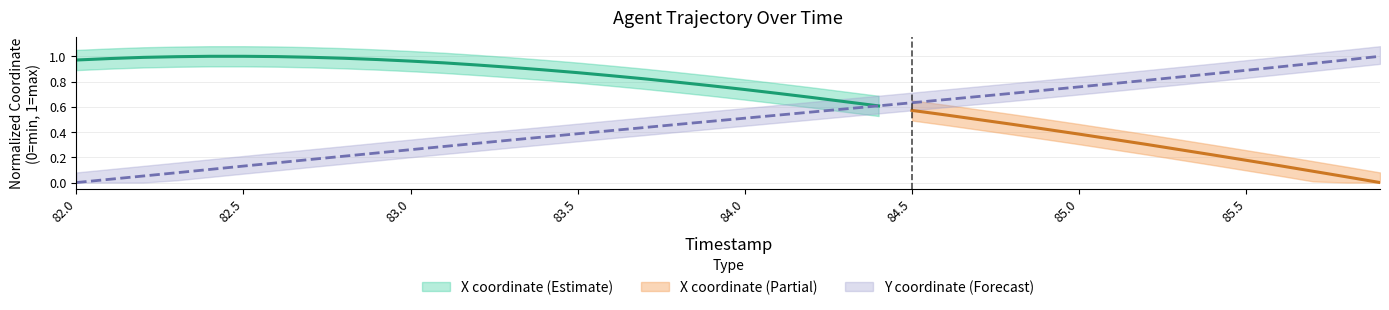

The chart shows a value of 0.5 at 85.5. True or false?

False